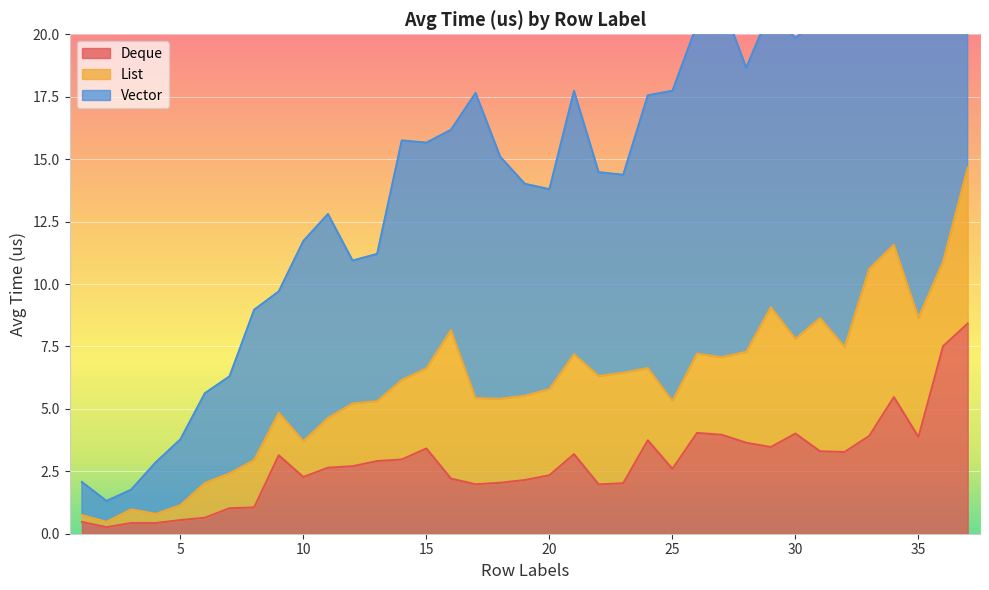

What is the highest value of the Deque series?

8.4